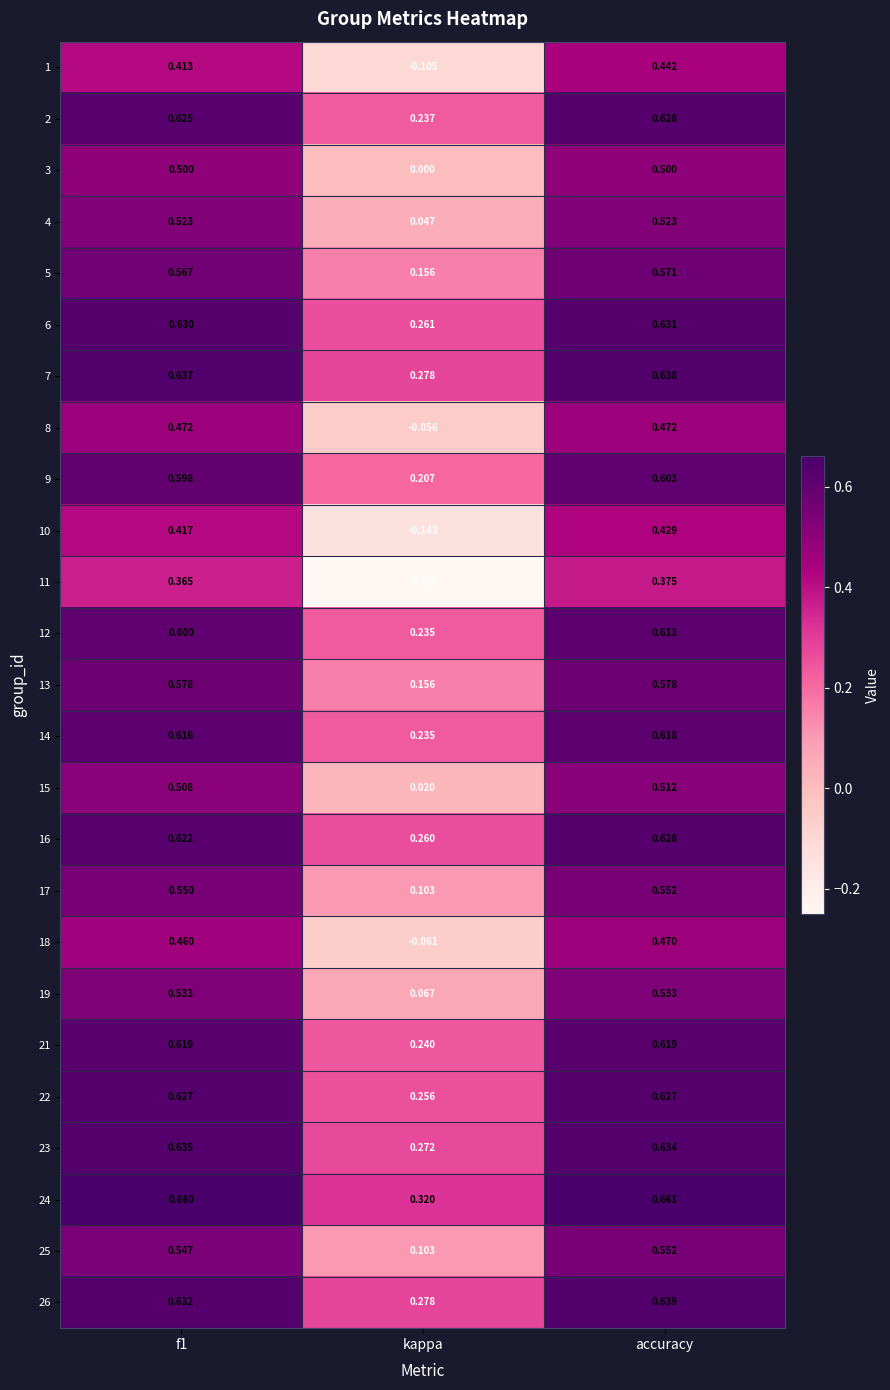

Is the value of 18 at f1 greater than the value of 6 at accuracy?

No